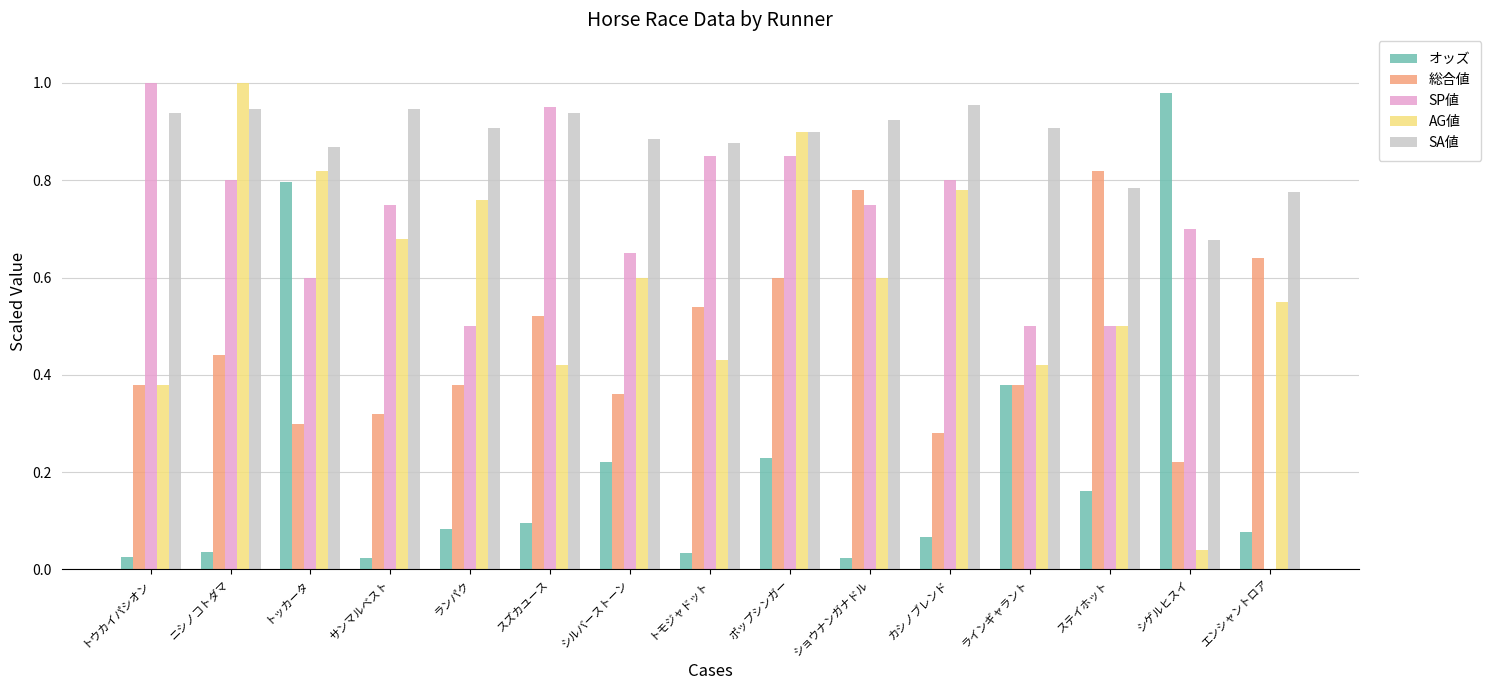

What is the sum of all SA値 values?

13.2